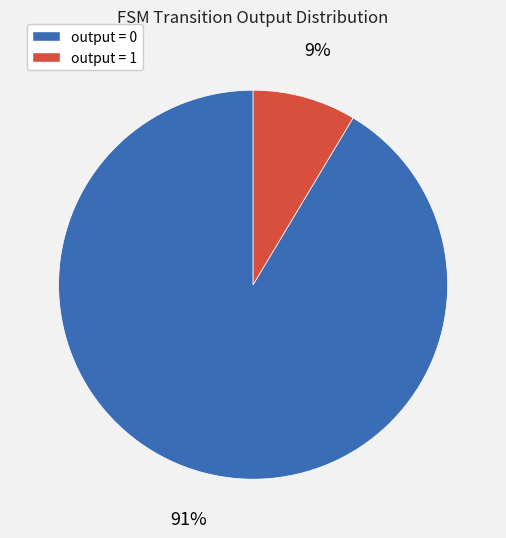

True or false: output = 0 accounts for 83% of the total.

False